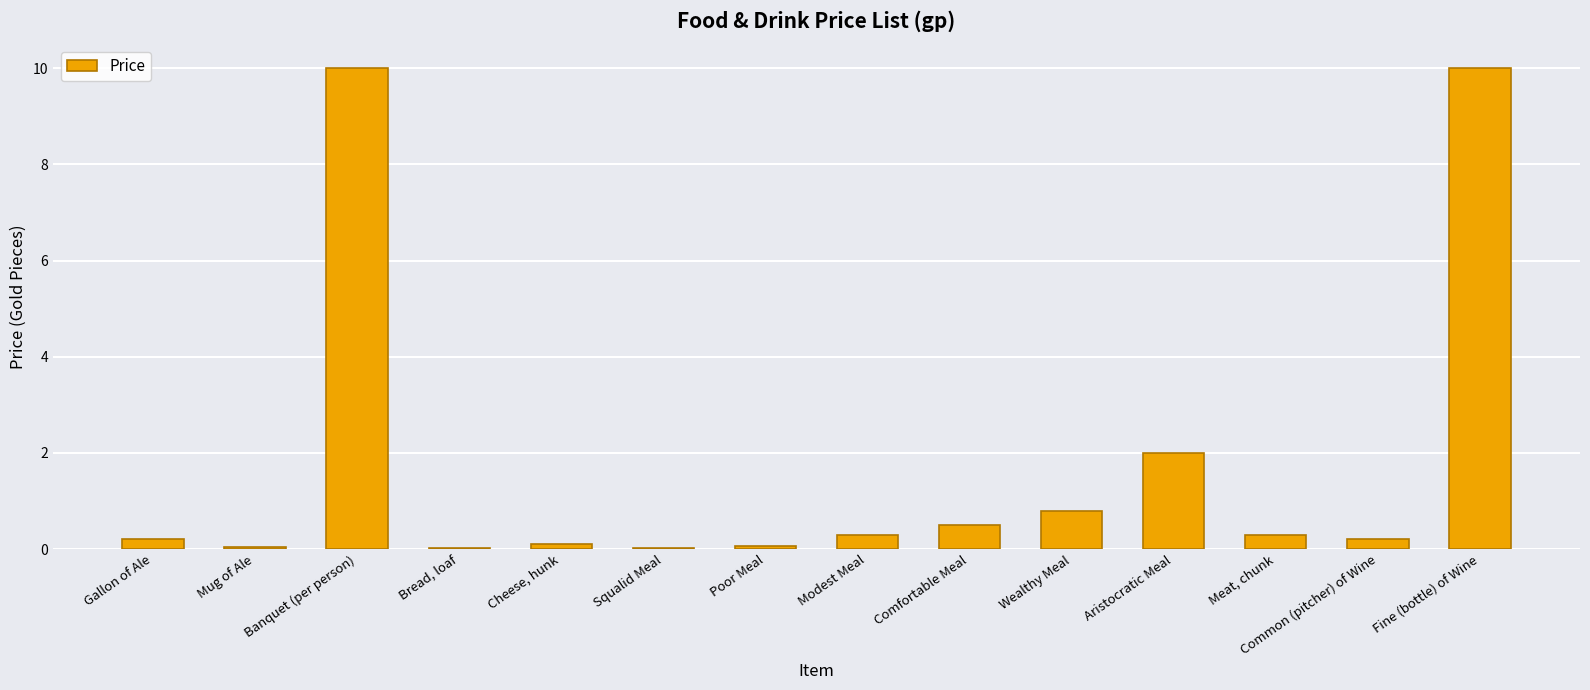

True or false: the data shows 0.5 at Comfortable Meal.

True